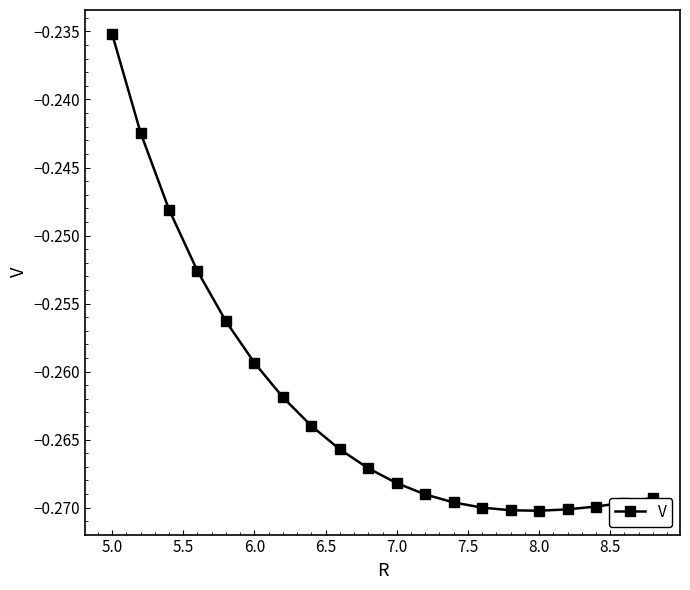

What is the sum of all values?

-5.2